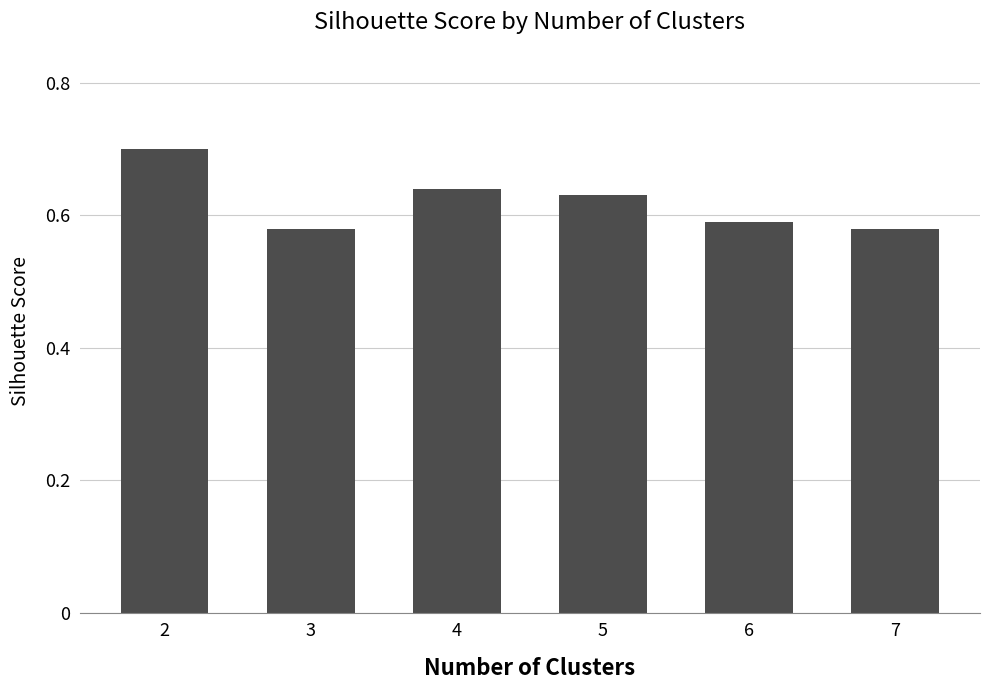

What is the difference between the values at 2 and 7?

0.1